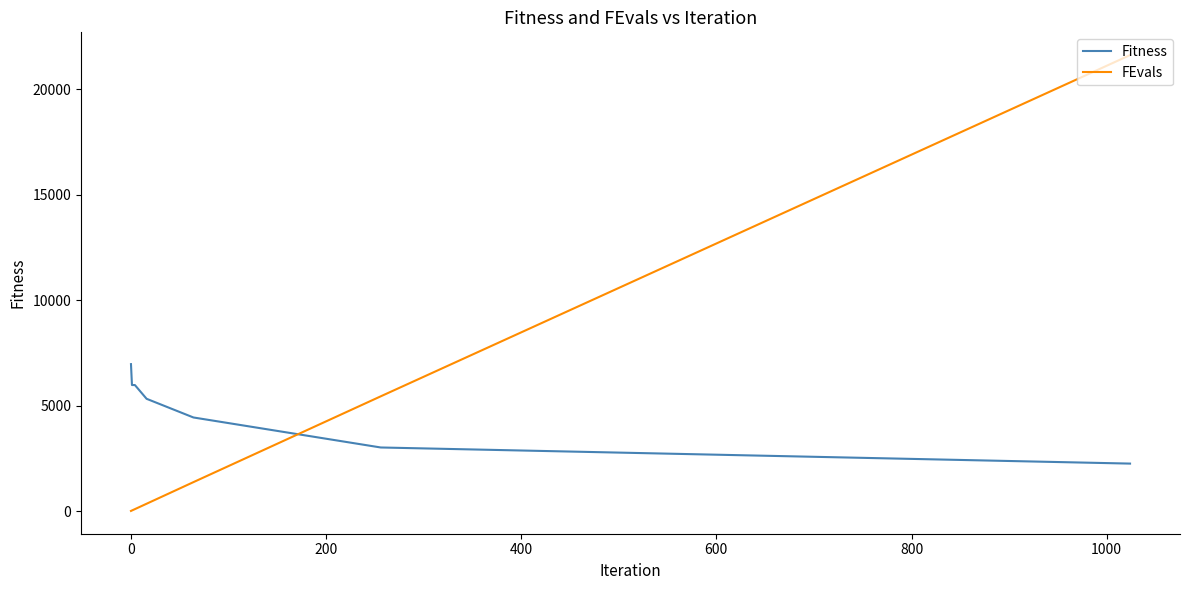

Rank the series by their maximum value, from lowest to highest.

Fitness, FEvals